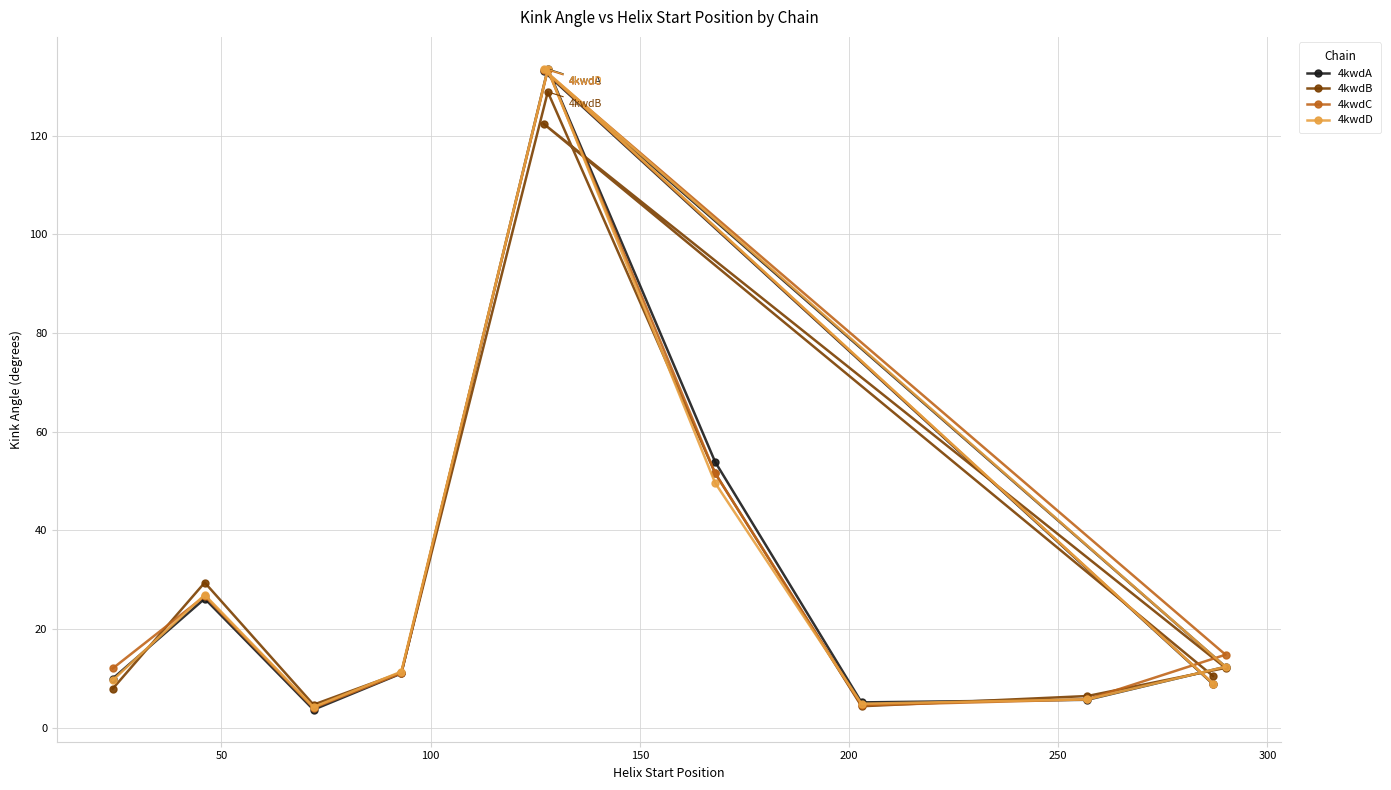

What is the average value of the 4kwdD series?

36.4